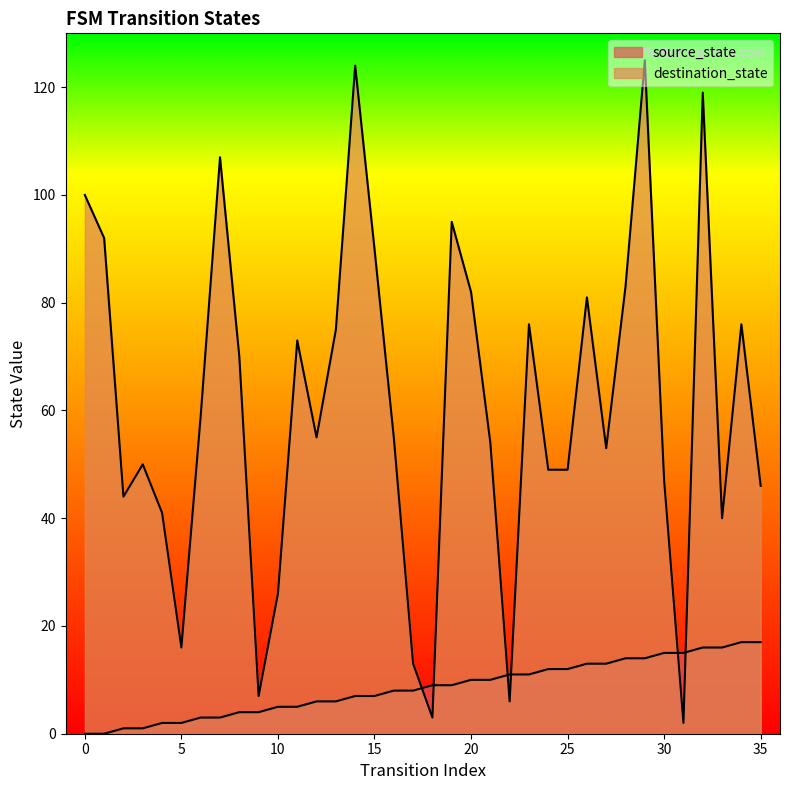

At which label does destination_state reach its peak?

29